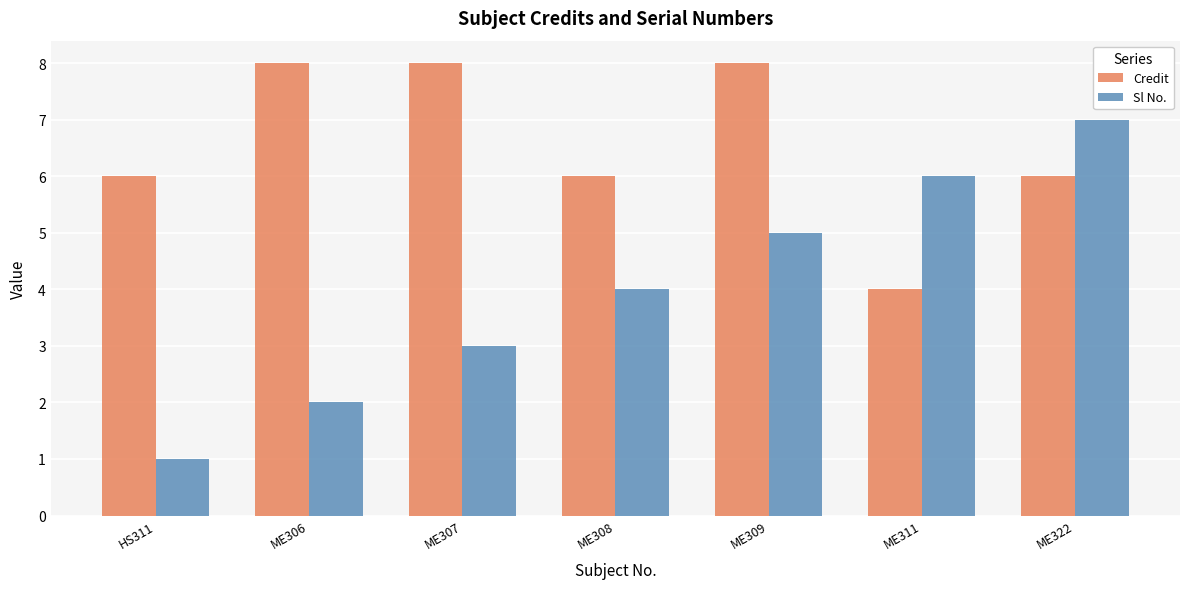

Which series has the widest spread of values?

Sl No.